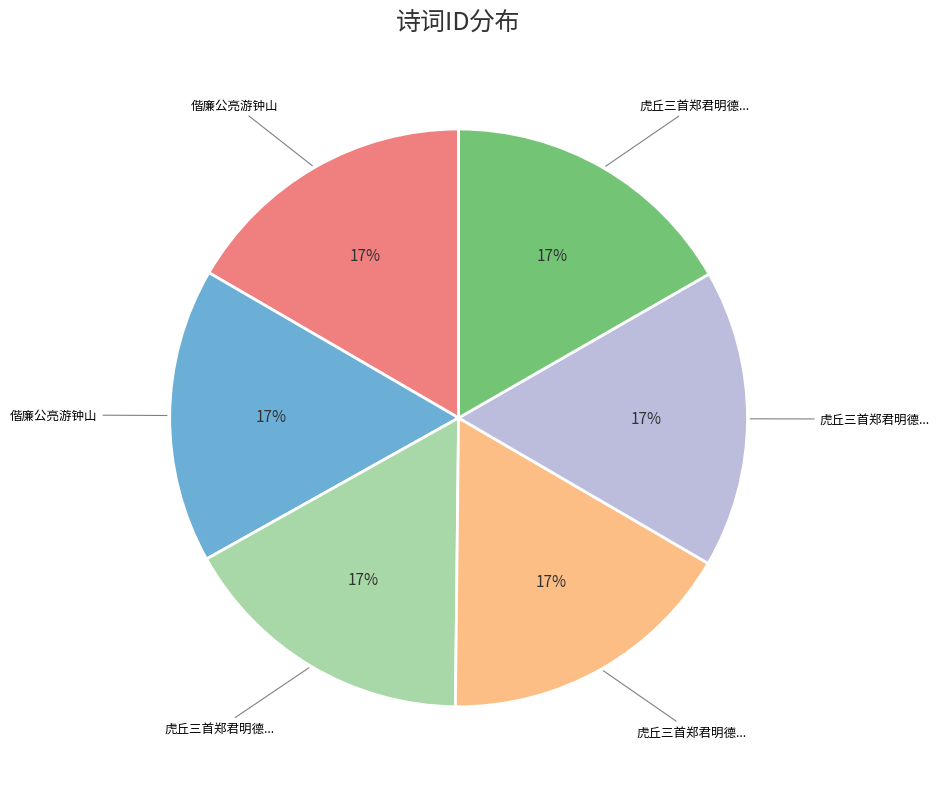

Is there any slice that represents more than half of the pie?

No